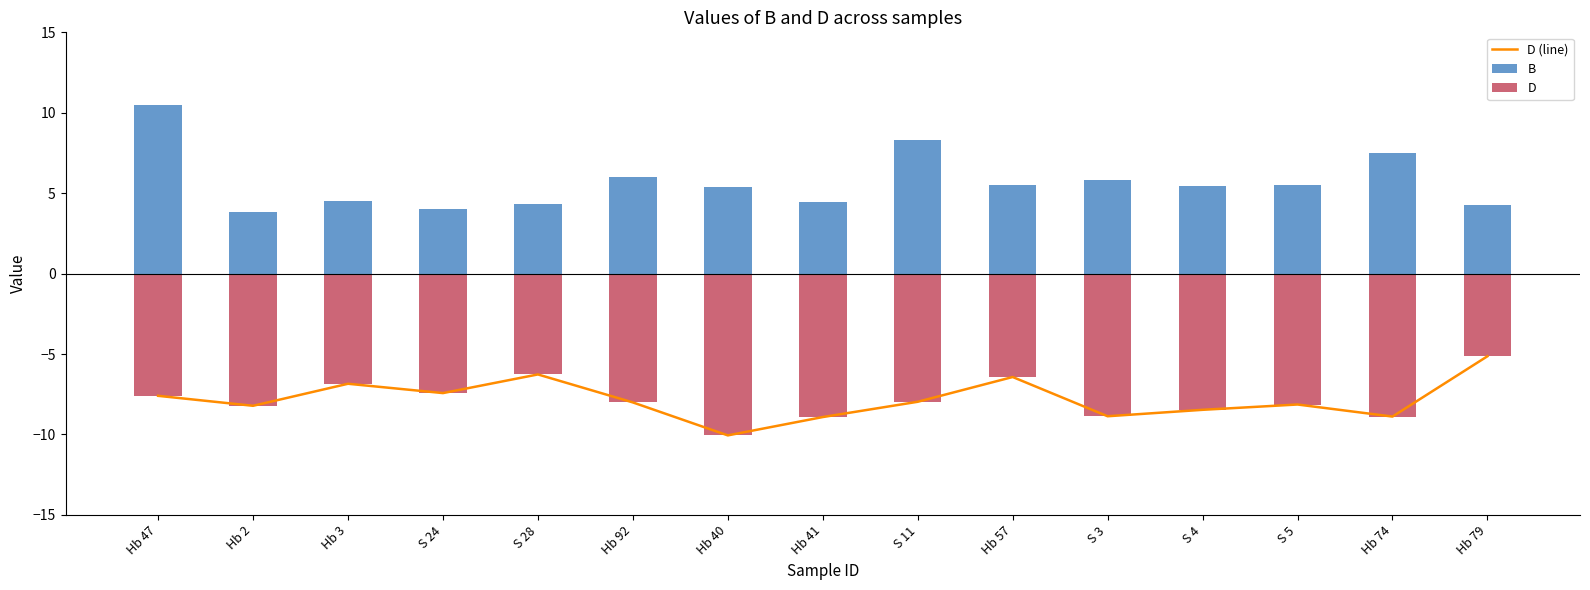

What is the minimum value shown in the chart?

-10.1